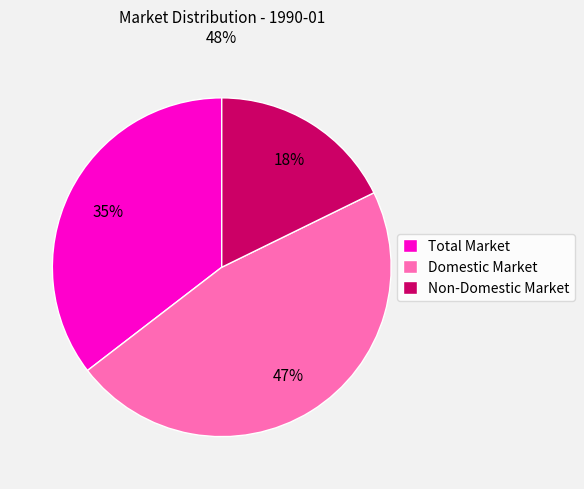

Which category has the smallest portion of the pie?

Non-Domestic Market